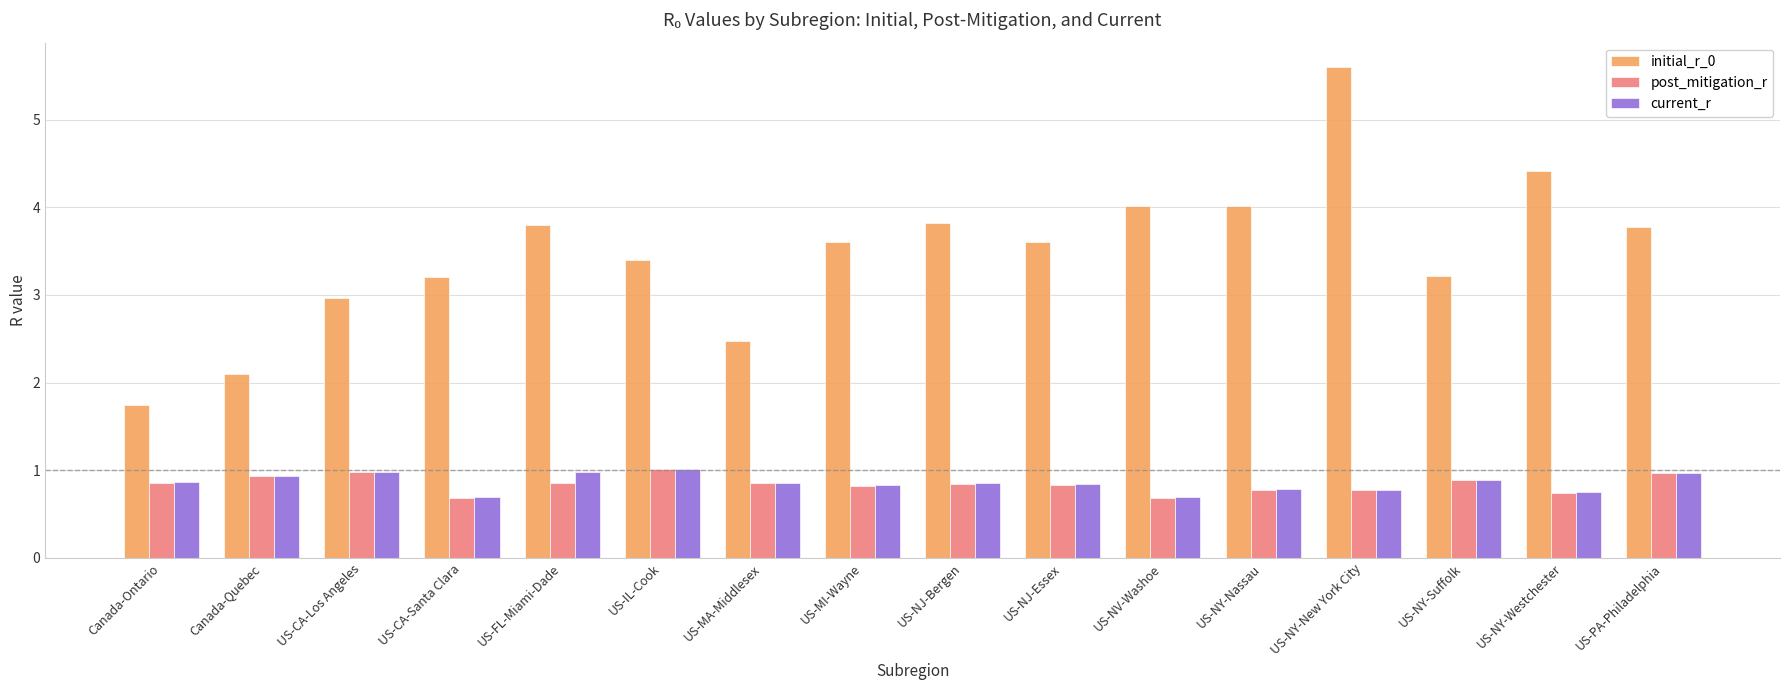

Is the value of initial_r_0 at US-IL-Cook greater than the value of post_mitigation_r at US-CA-Santa Clara?

Yes